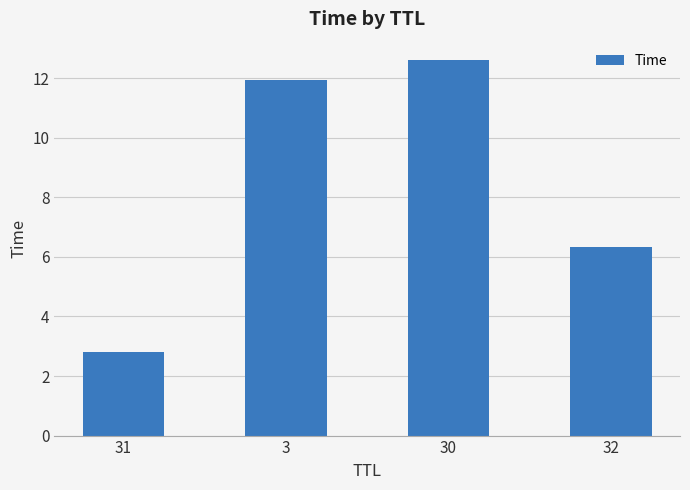

Is it true that the value at 30 is 4.3?

False